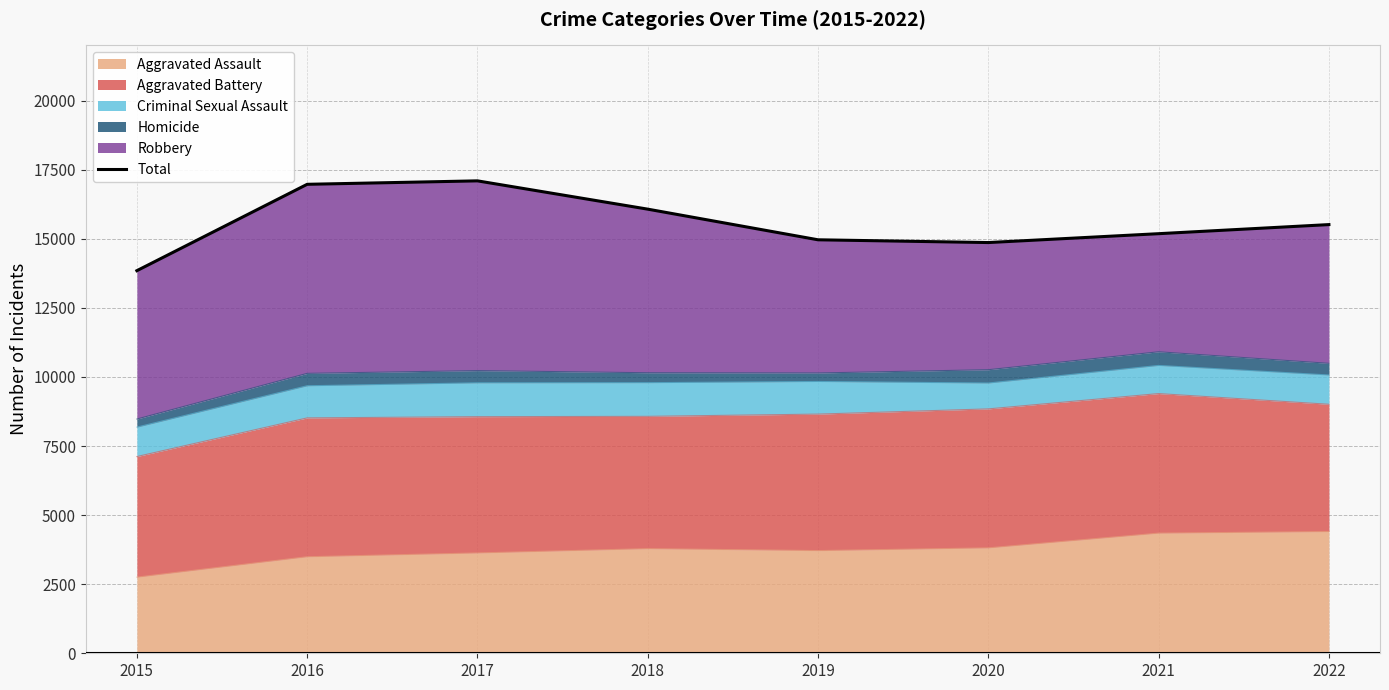

What is the change in value from 2015 to 2022?

+1668